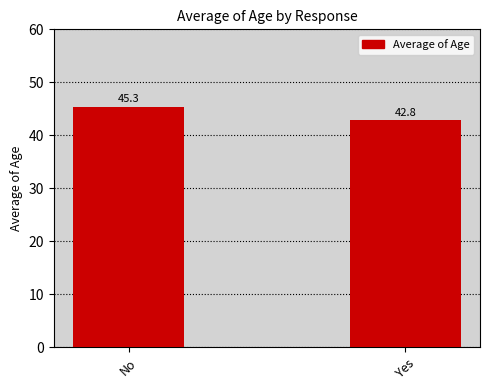

Reading right to left, list all the values displayed in this chart.

Yes=42.8	No=45.3